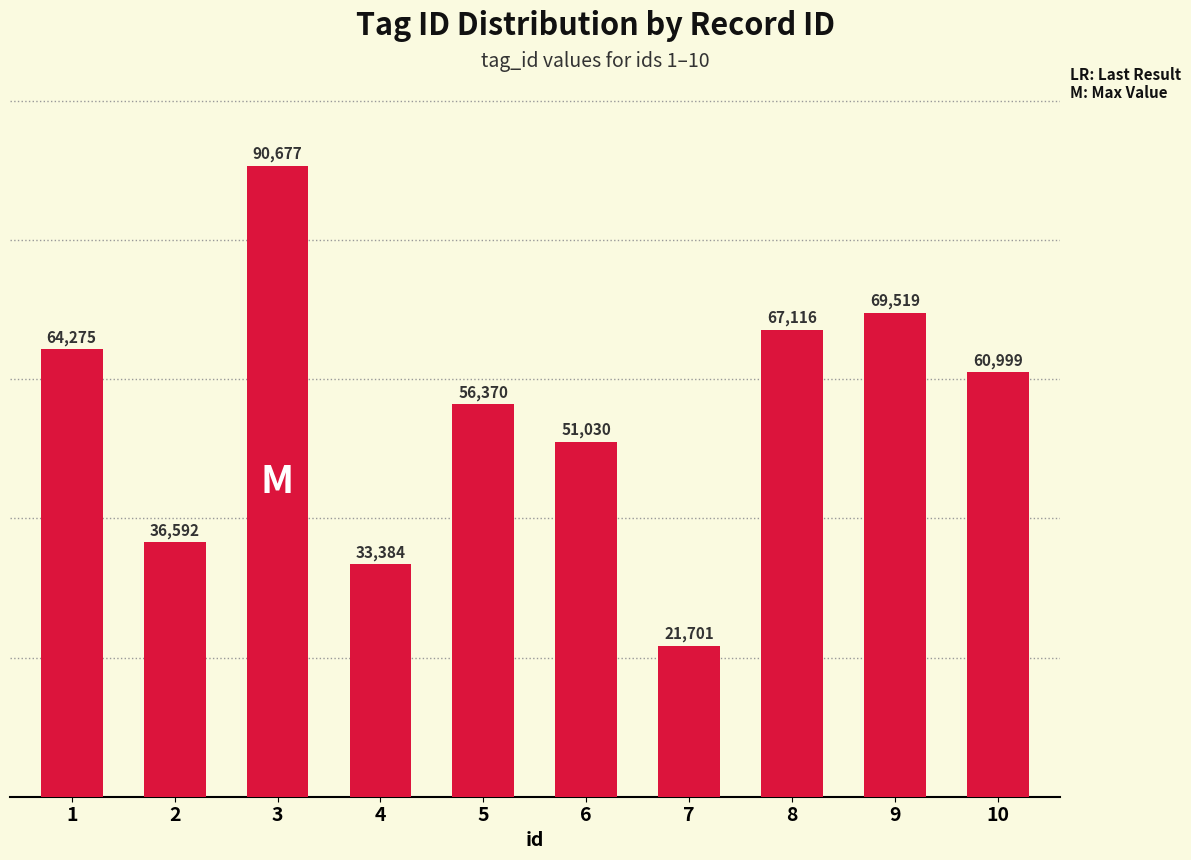

What is the change in value from 6 to 8?

+16086